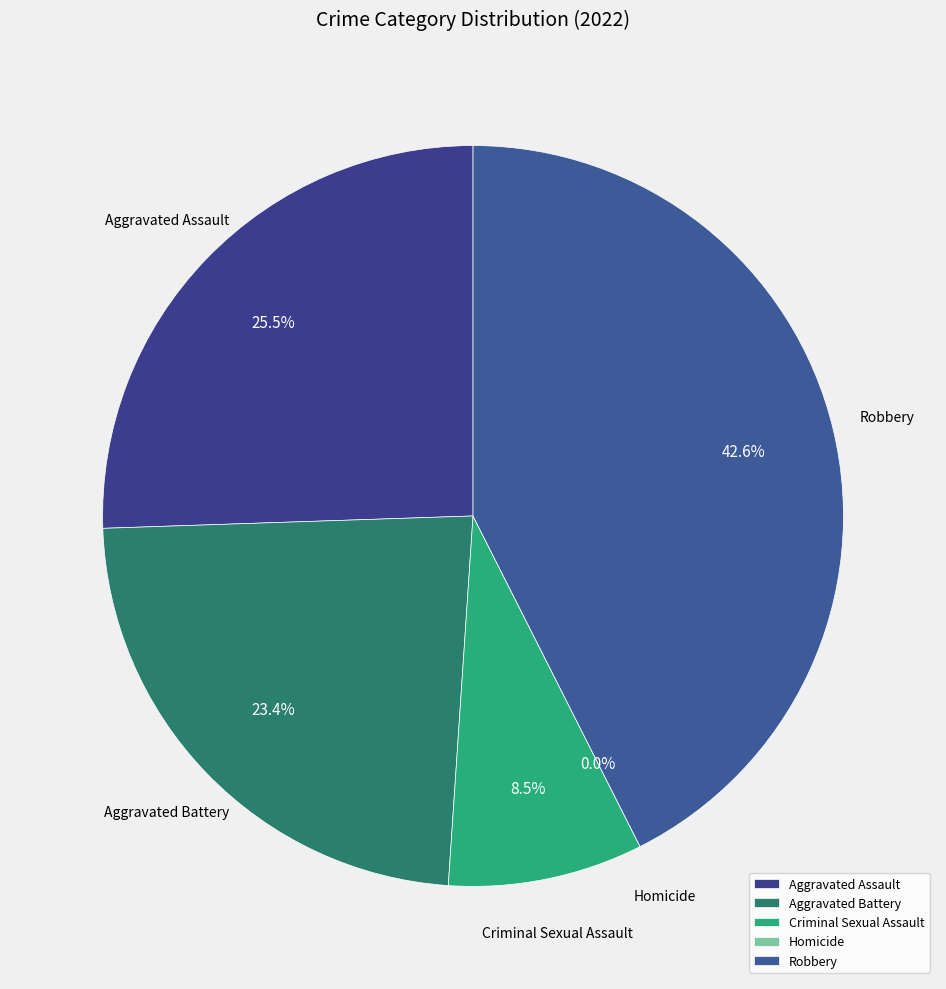

True or false: Homicide accounts for 1% of the total.

False